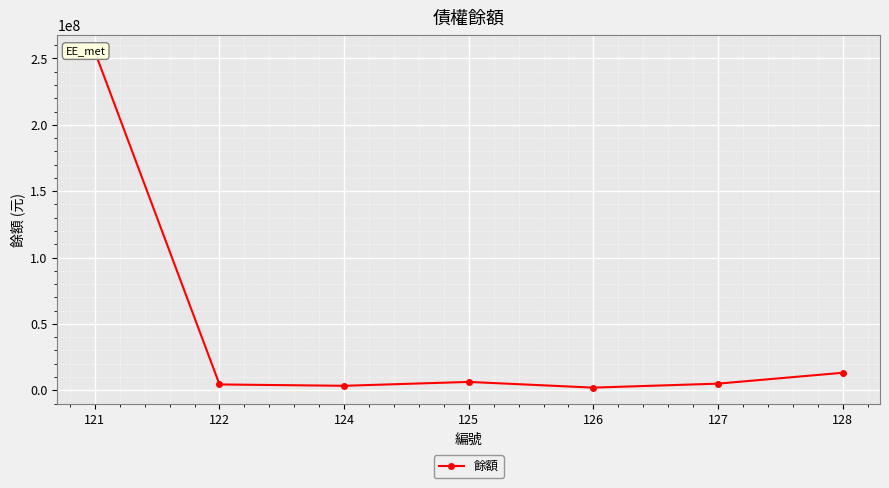

How many data points are less than 5000000?

3